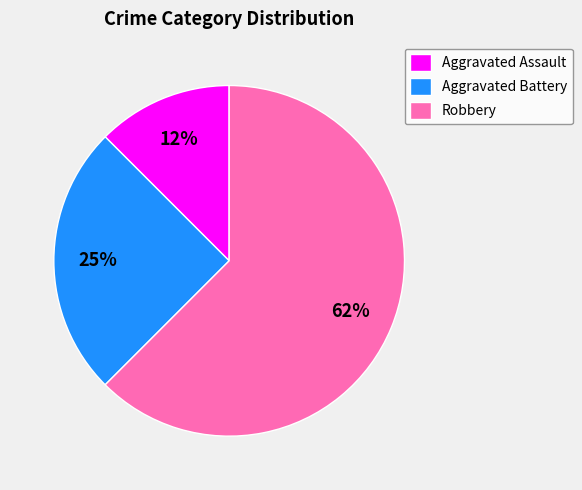

Rank the categories by value from highest to lowest.

Robbery, Aggravated Battery, Aggravated Assault